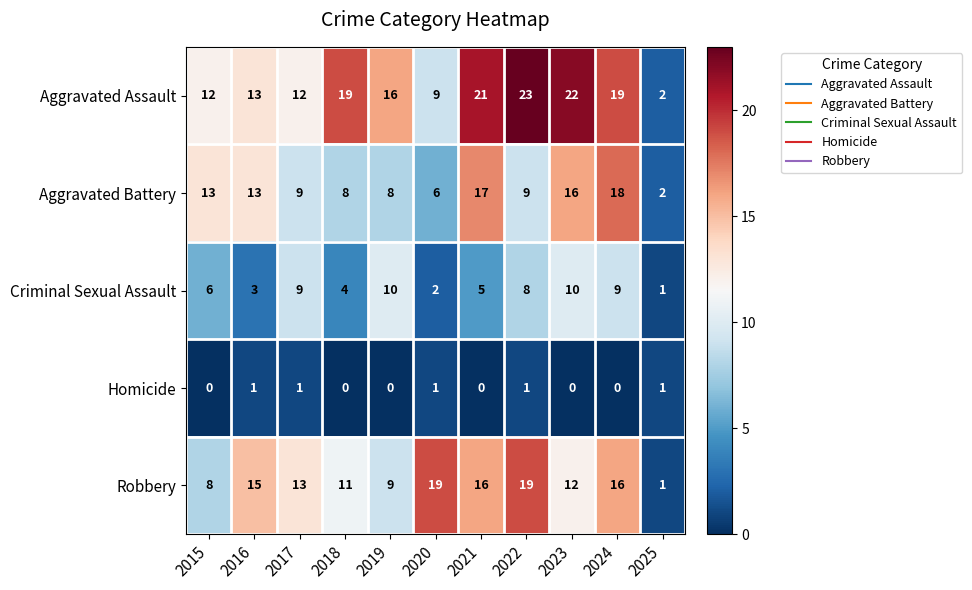

Rank the series by their maximum value, from lowest to highest.

Homicide, Criminal Sexual Assault, Aggravated Battery, Robbery, Aggravated Assault